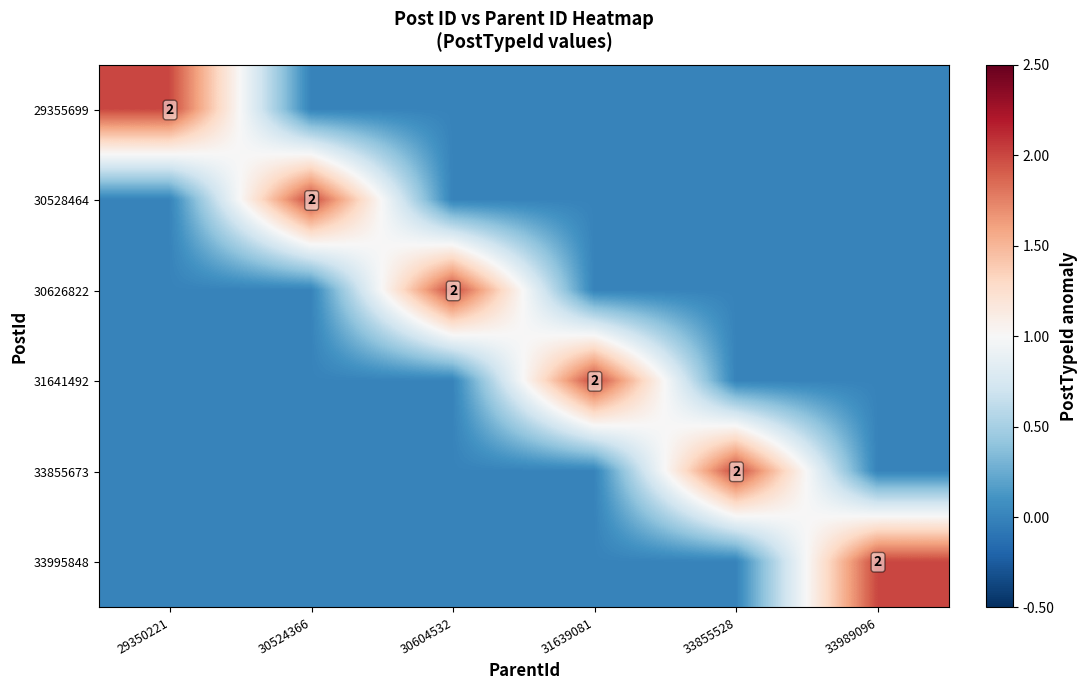

True or false: 29355699 has a value of 2 at 29350221.

True